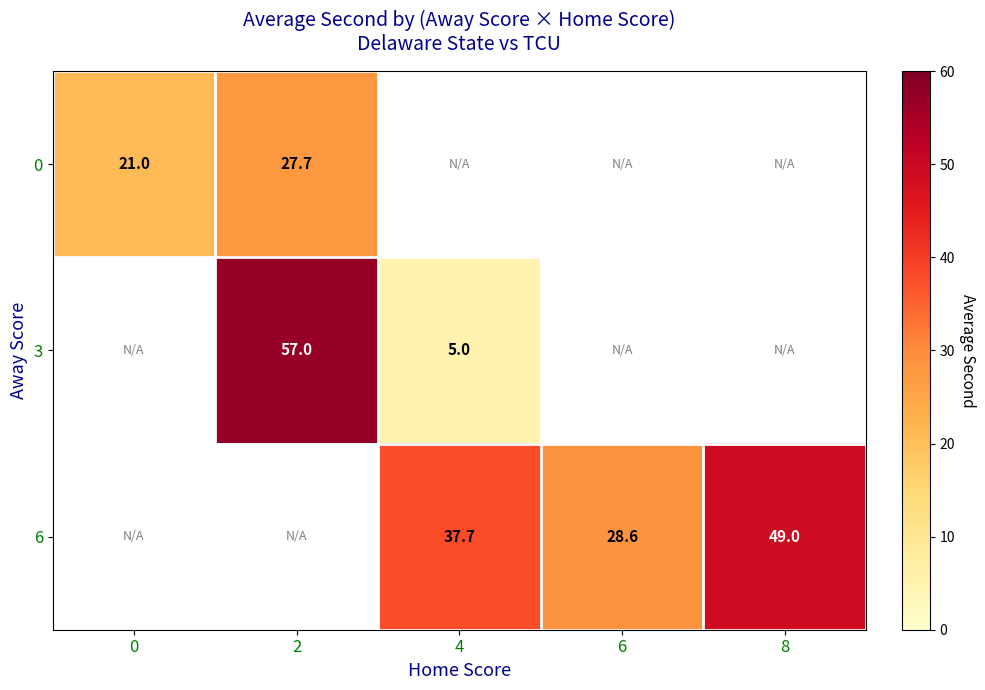

Between 2 and 8, which is larger?

8